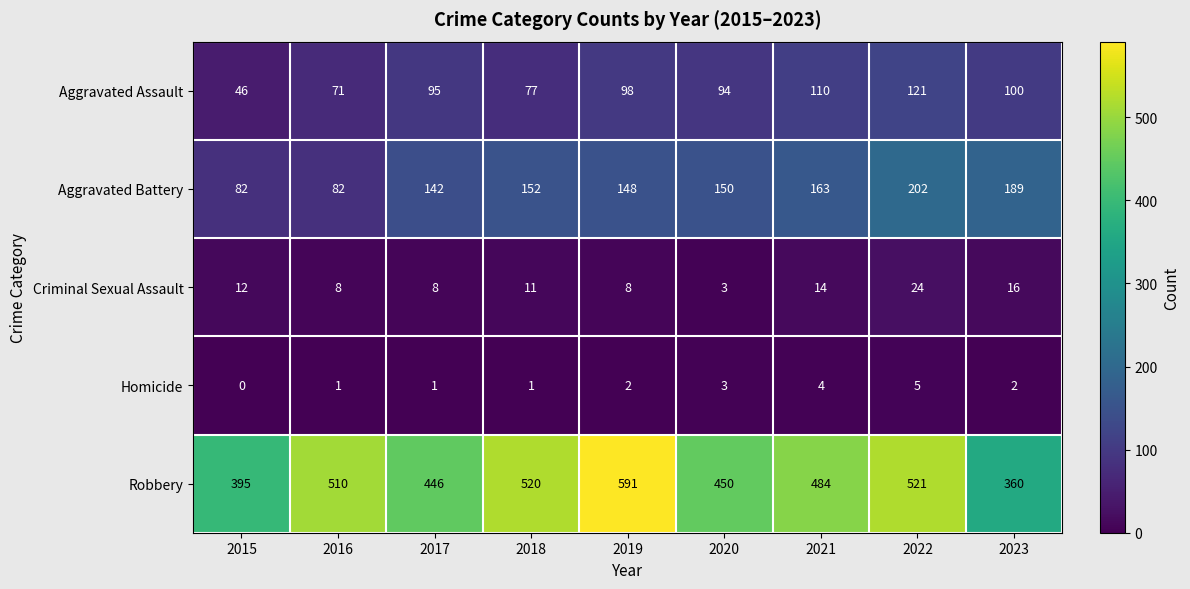

What is the total value across all series at 2020?

700